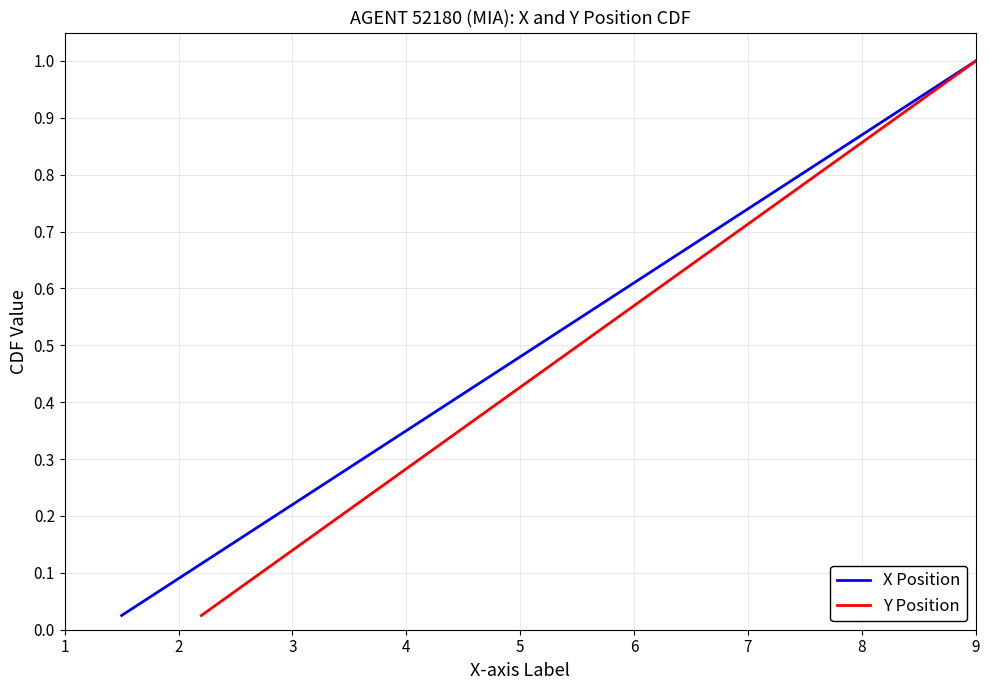

True or false: Y Position and X Position intersect in this chart.

False